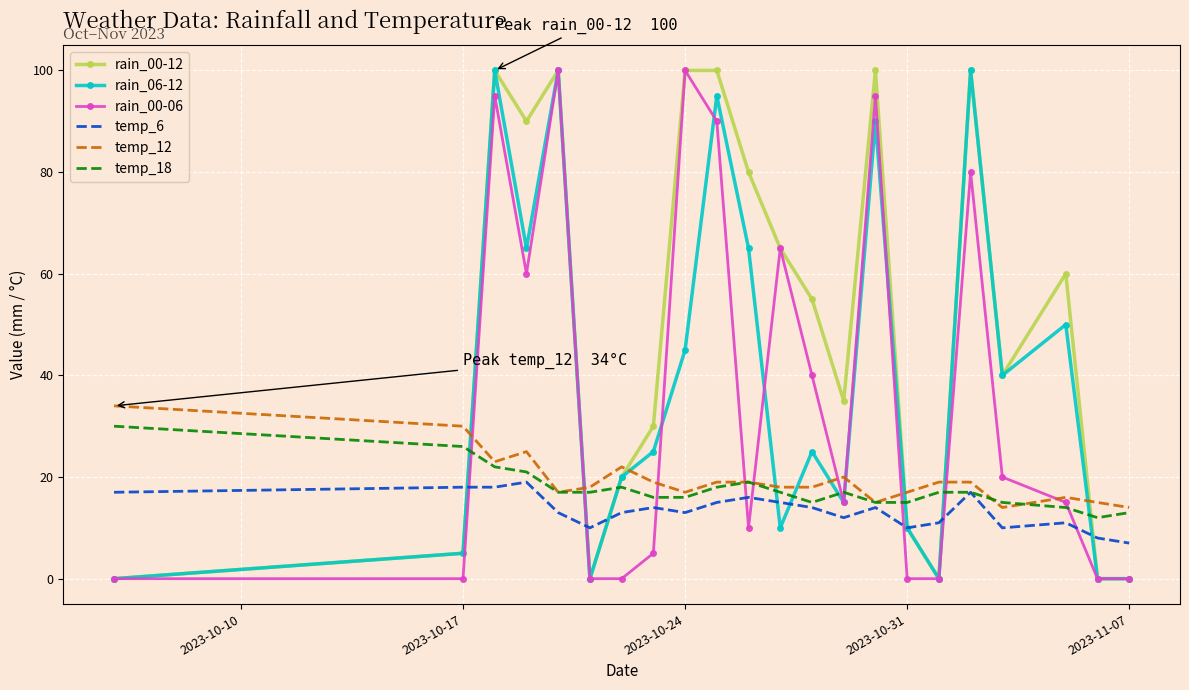

Which series has the largest total across all categories?

rain_00-12